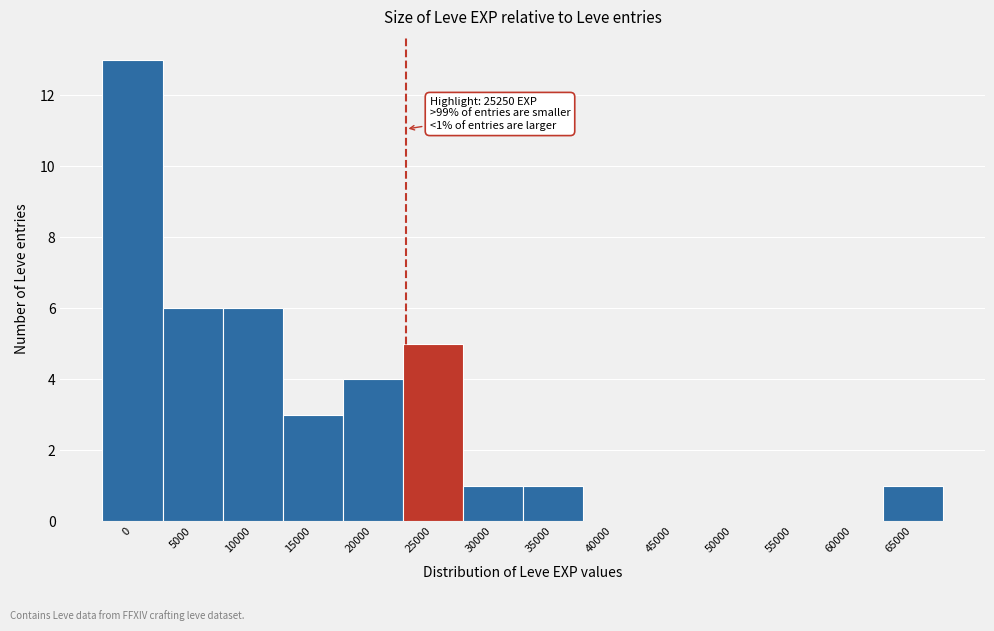

Reading right to left, transcribe all the data shown in this chart.

65000=1	60000=0	55000=0	50000=0	45000=0	40000=0	35000=1	30000=1	25000=5	20000=4	15000=3	10000=6	5000=6	0=13